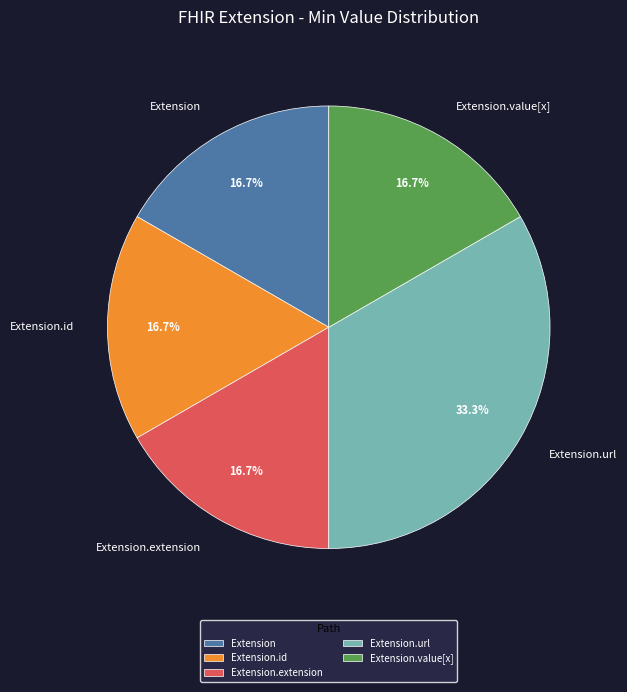

Is Extension.extension the majority of the pie?

No